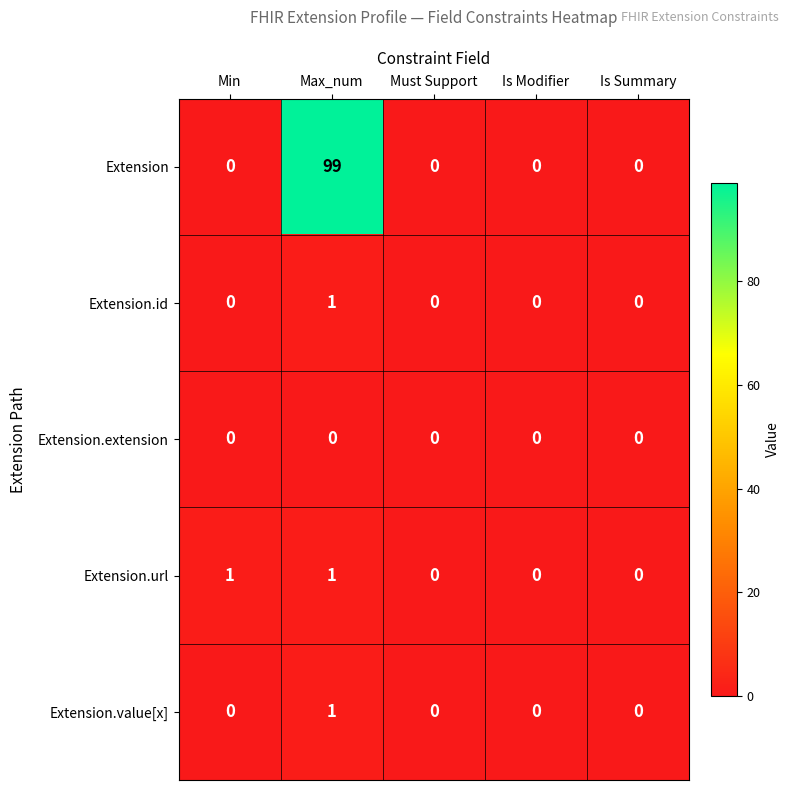

The Extension series shows 36 at Is Modifier. True or false?

False